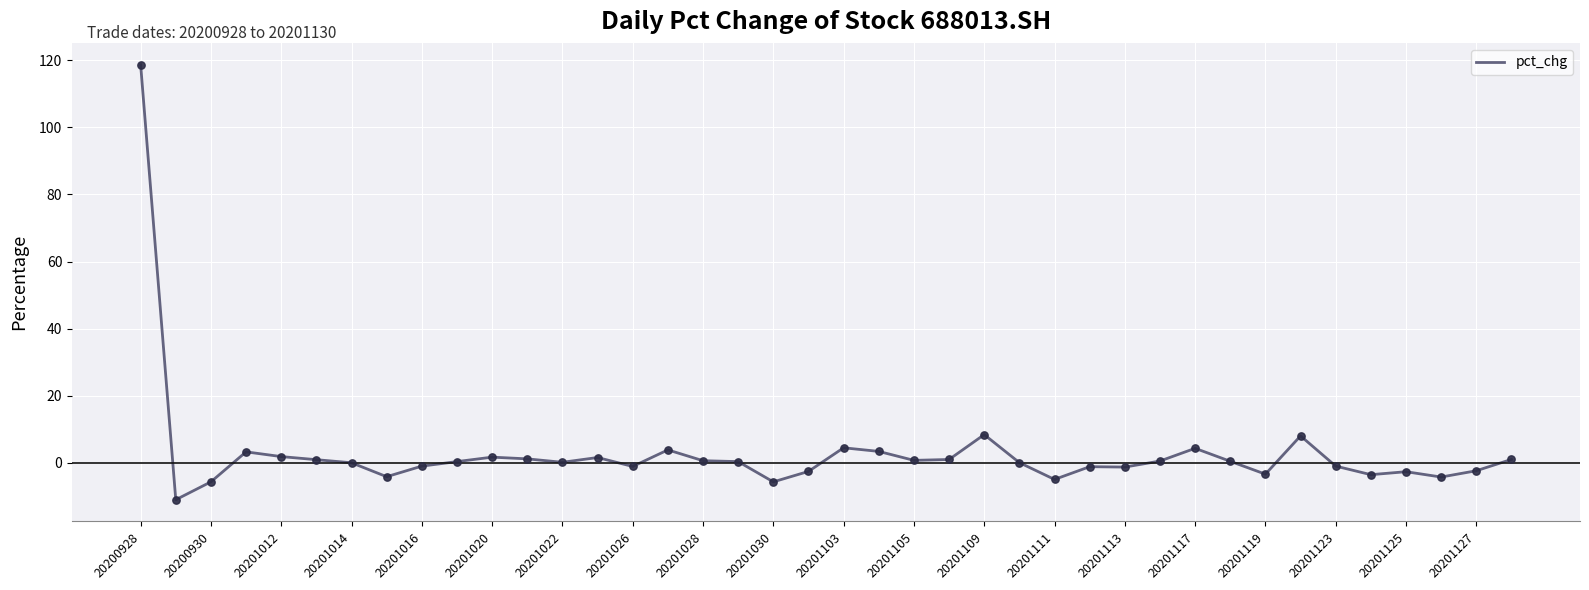

What is the maximum value shown in the chart?

118.6